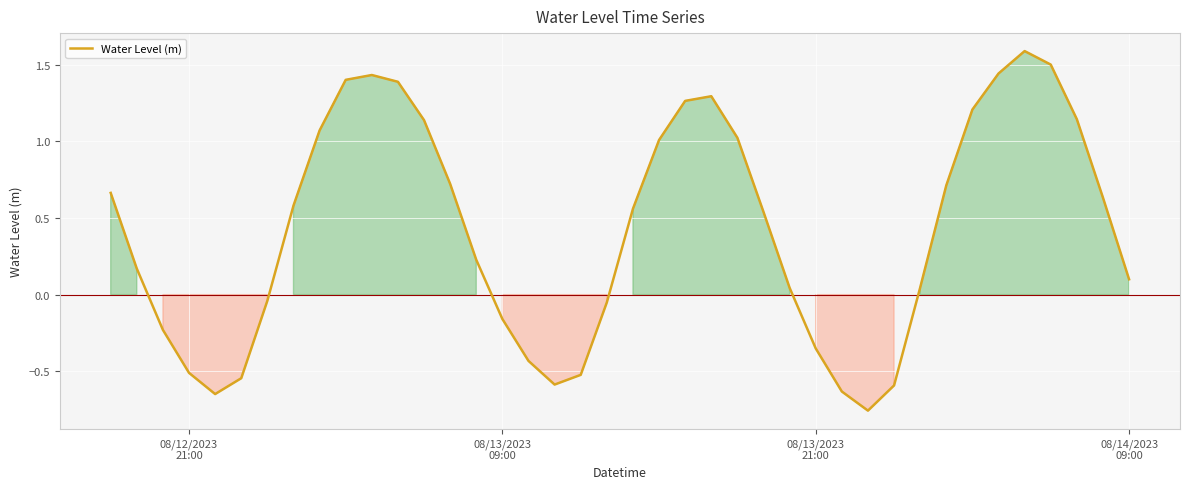

What is the difference between the maximum and minimum values?

2.3